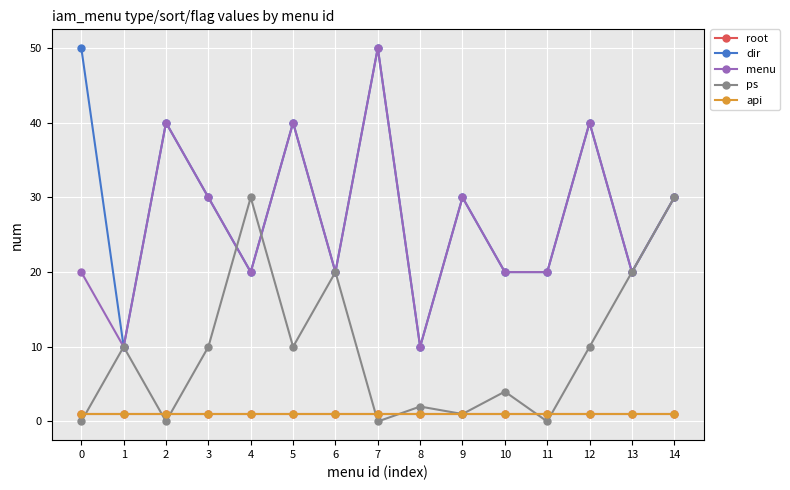

Is this an area chart (filled region under the line)?

No